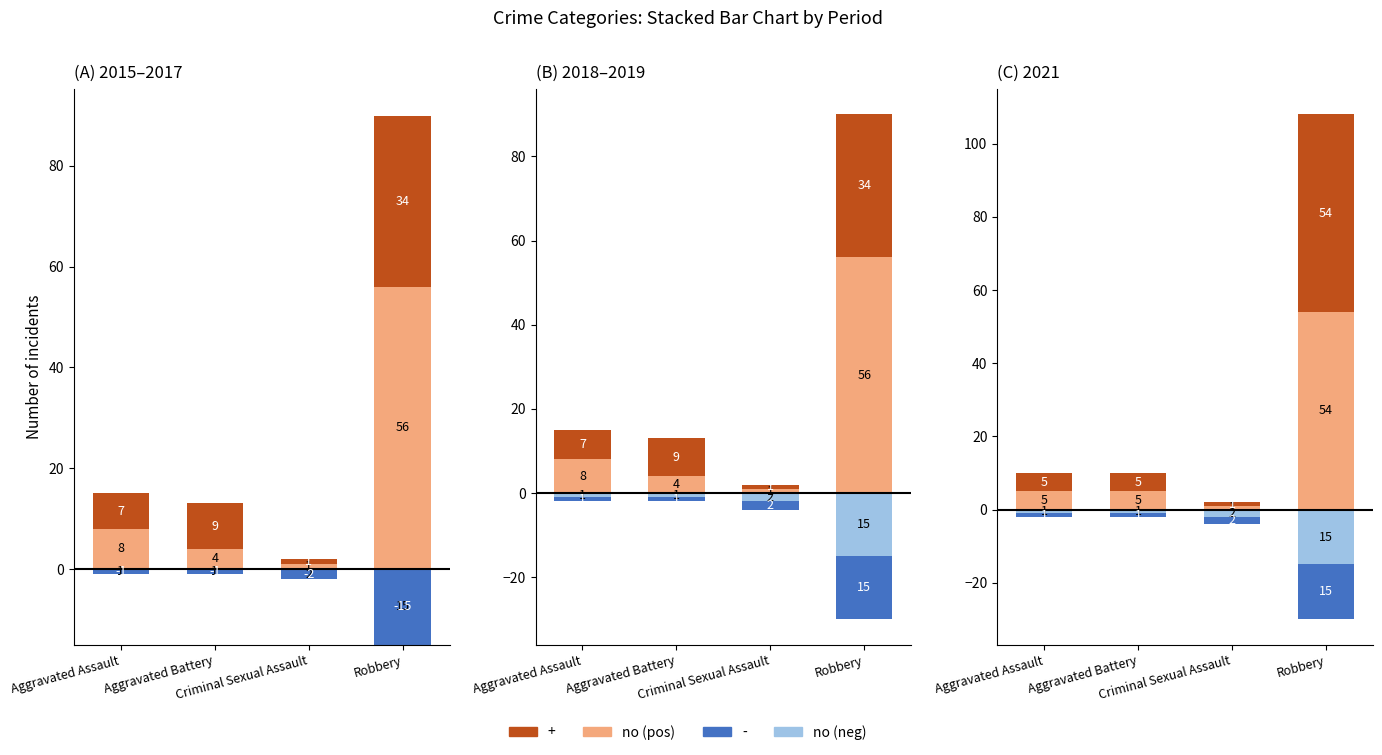

What is the lowest value of the no (positive) series?

1